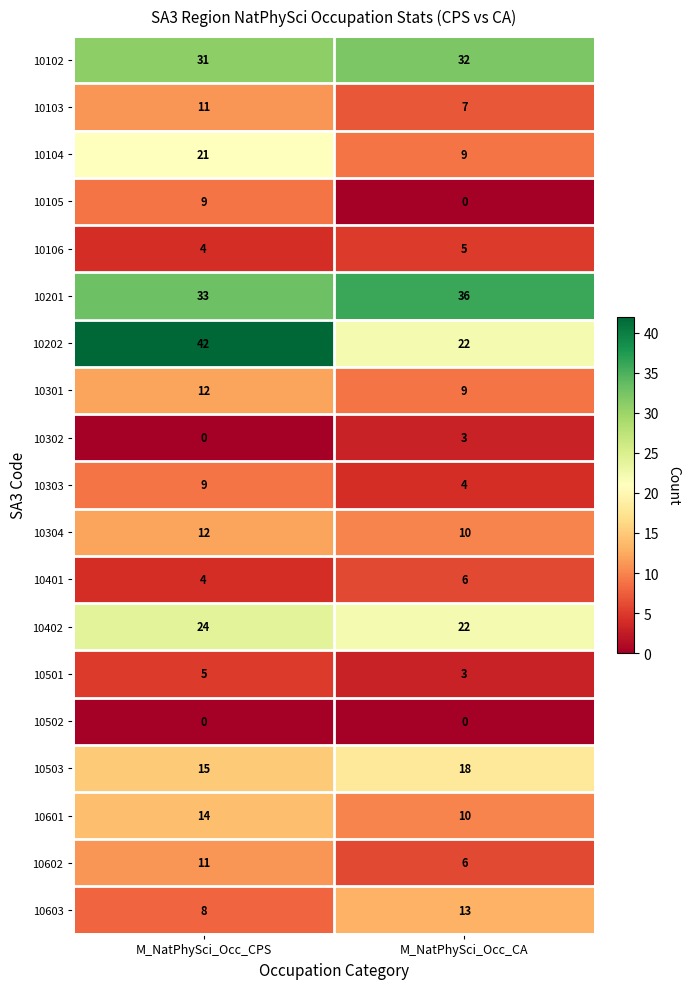

What is the total value across all series at M_NatPhySci_Occ_CPS?

265